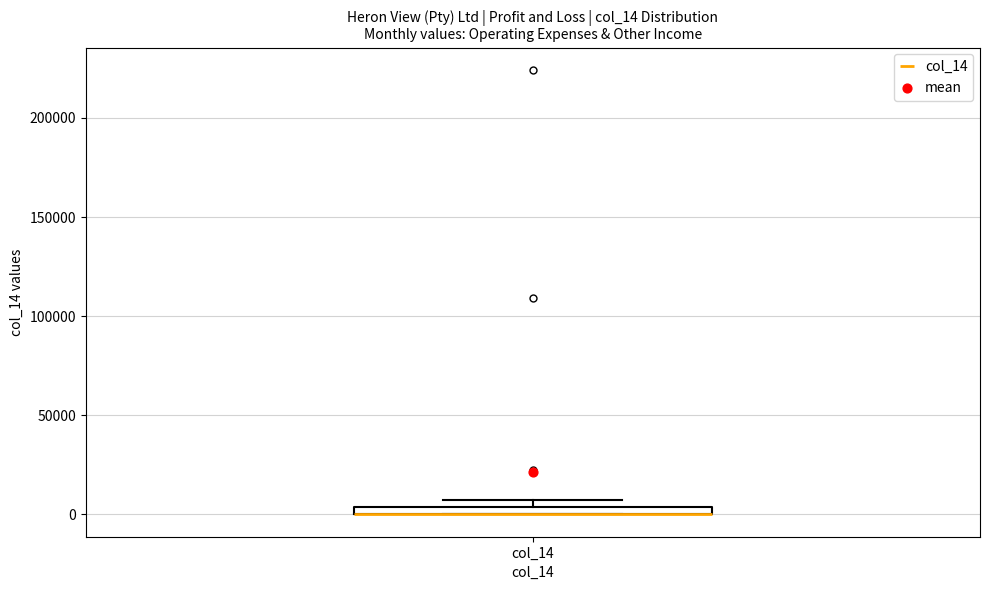

Where is the lower edge of the box for col_14 on the y-axis? The values are not printed on the chart, so give them approximately, as read against the axis.

0